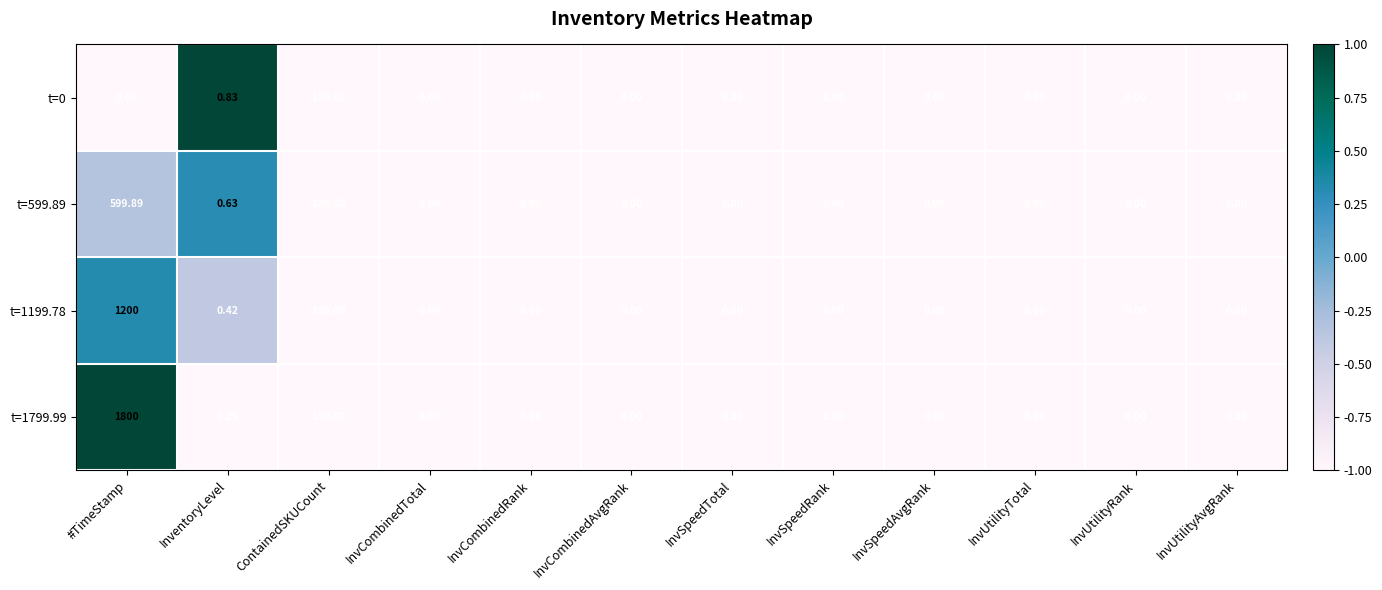

How many data points in t=1199.78 are above 0?

3